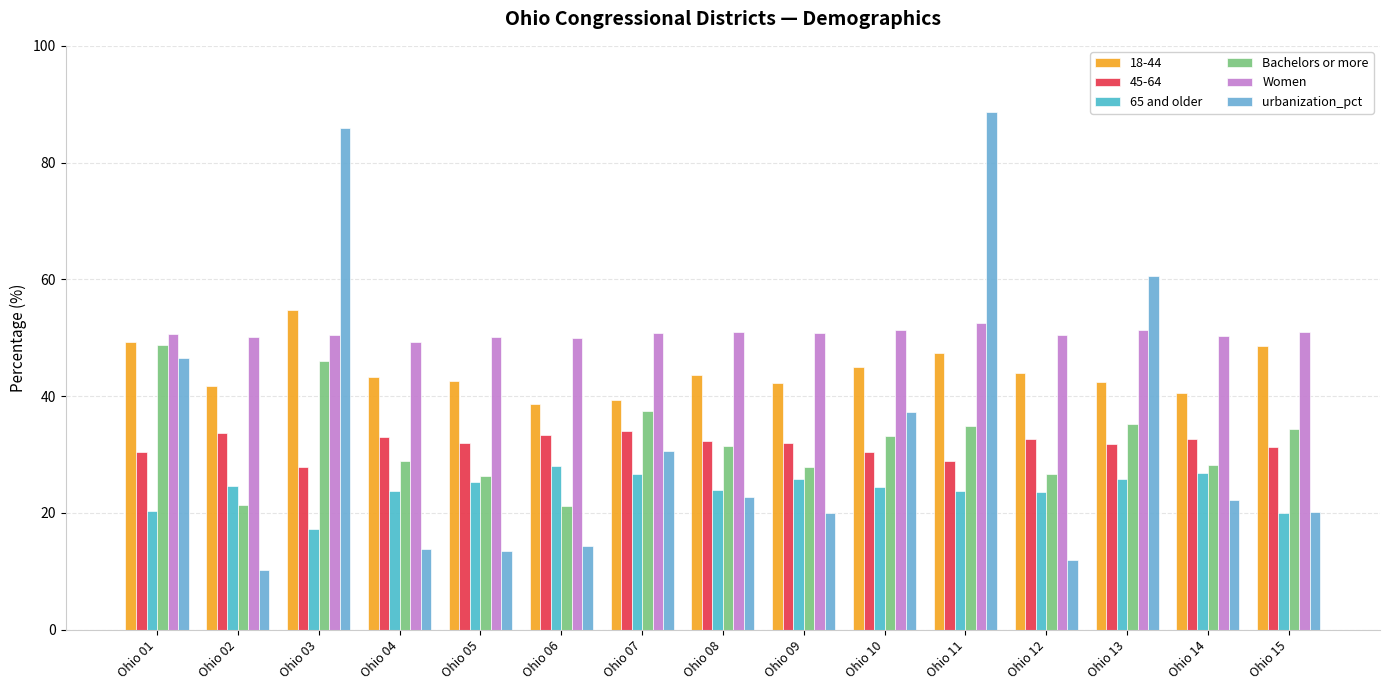

The urbanization_pct series shows 37.3 at Ohio 14. True or false?

False